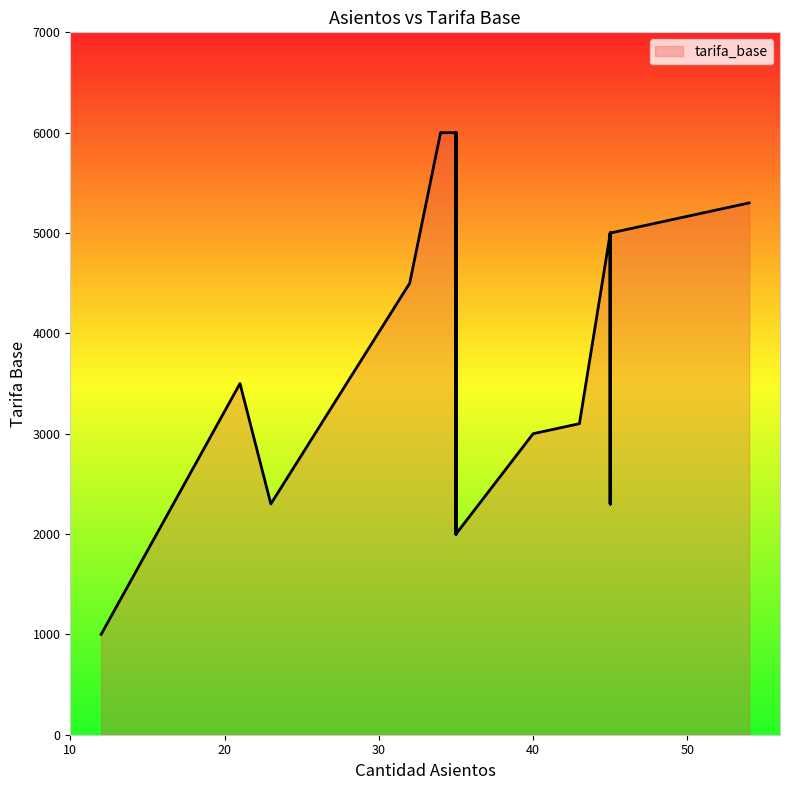

Which has a higher value, 35 or 21?

35